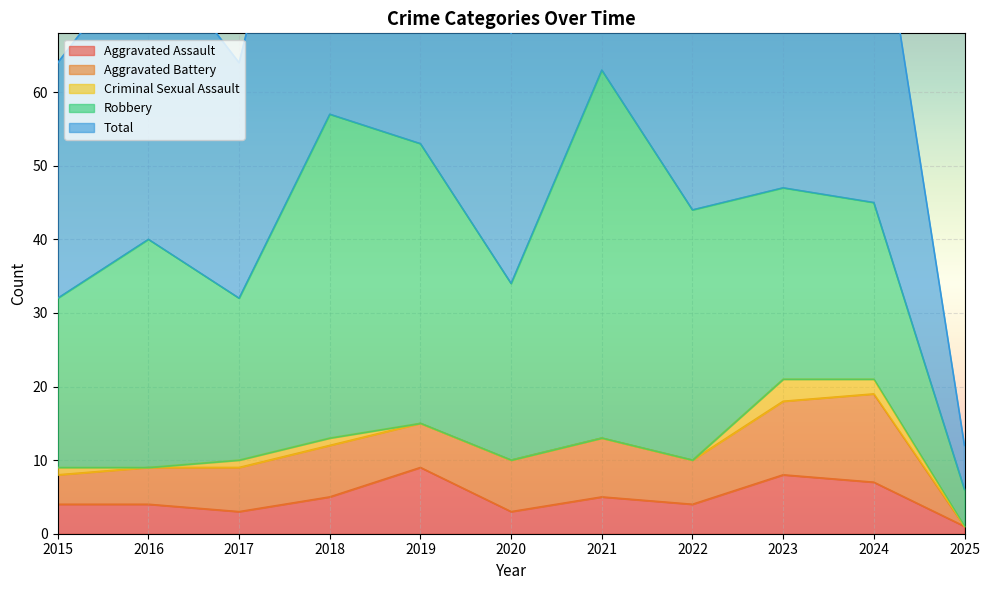

Reading left to right, list all the values displayed in this chart.

Aggravated Assault: 2015=4	2016=4	2017=3	2018=5	2019=9	2020=3	2021=5	2022=4	2023=8	2024=7	2025=1
Aggravated Battery: 2015=4	2016=5	2017=6	2018=7	2019=6	2020=7	2021=8	2022=6	2023=10	2024=12	2025=0
Criminal Sexual Assault: 2015=1	2016=0	2017=1	2018=1	2019=0	2020=0	2021=0	2022=0	2023=3	2024=2	2025=0
Robbery: 2015=23	2016=31	2017=22	2018=44	2019=38	2020=24	2021=50	2022=34	2023=26	2024=24	2025=5
Total: 2015=32	2016=40	2017=32	2018=57	2019=53	2020=34	2021=63	2022=44	2023=47	2024=46	2025=6